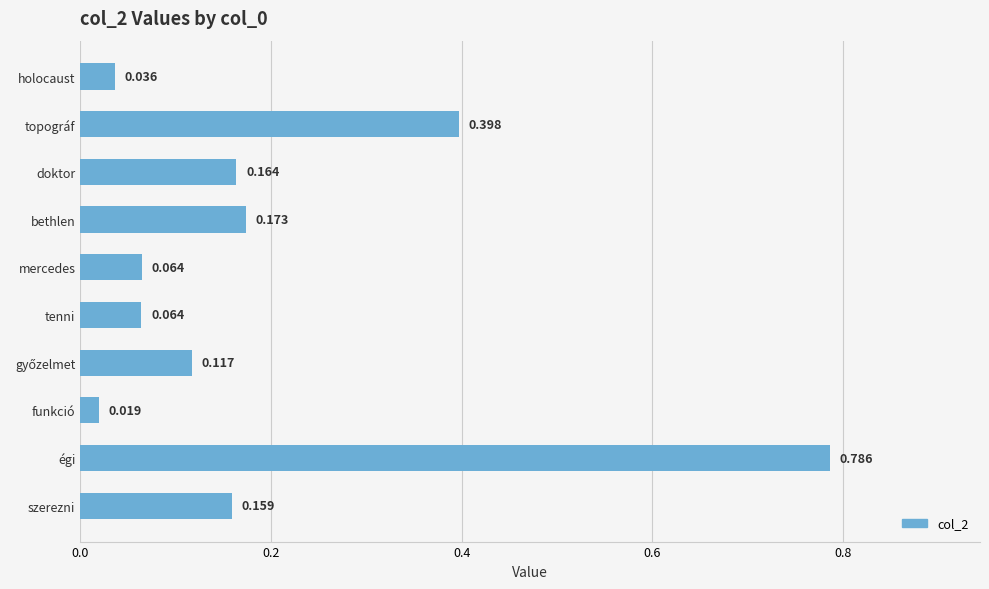

Which has a higher value, doktor or holocaust?

doktor